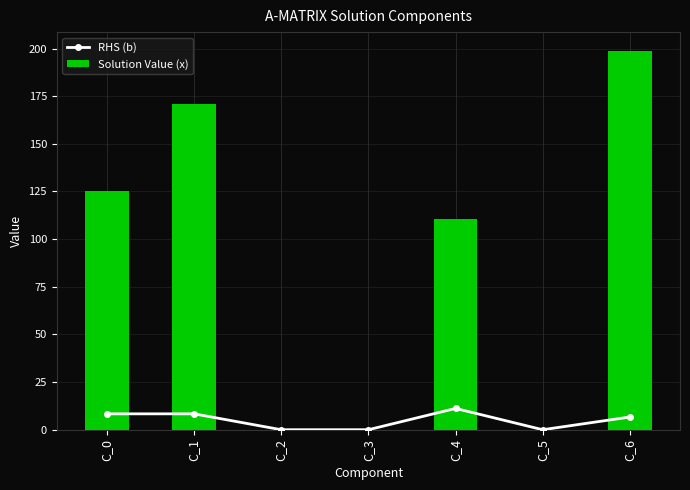

The value of RHS (b) at C_3 is -7.8. True or false?

False